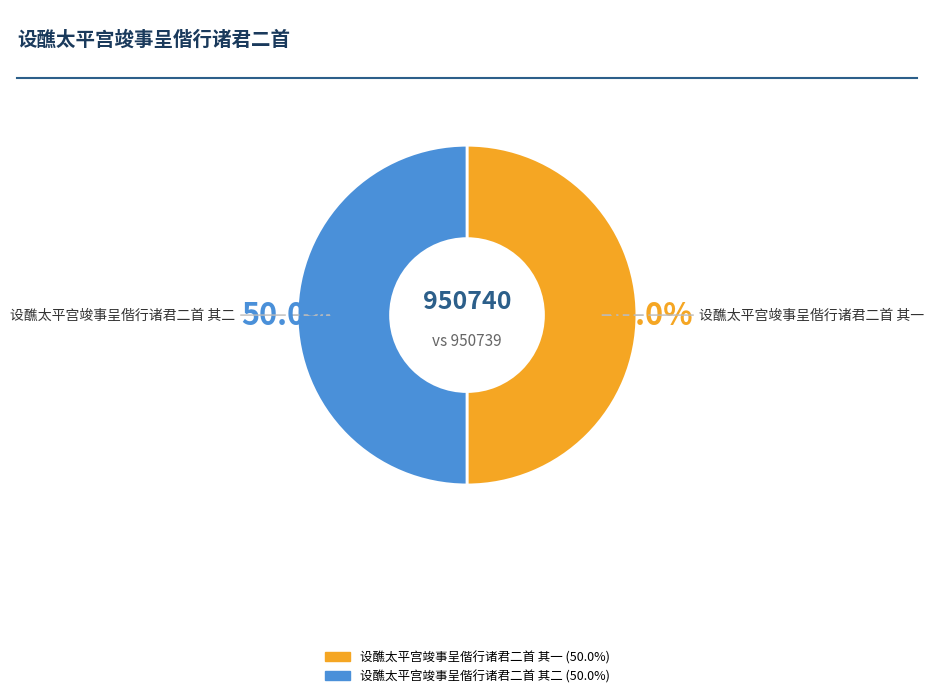

Approximately how many times larger is the value at 设醮太平宫竣事呈偕行诸君二首 其二 compared to 设醮太平宫竣事呈偕行诸君二首 其一?

1.0